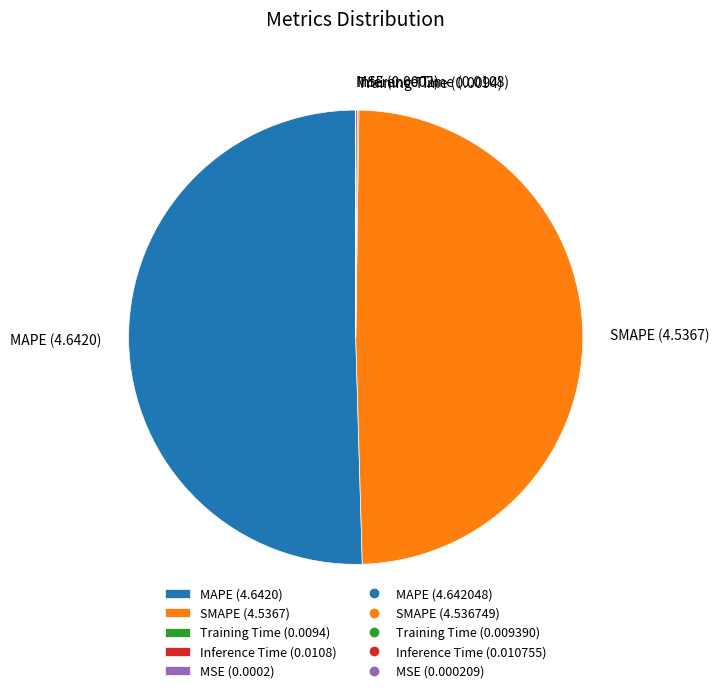

Approximately how many times larger is the value at MAPE (4.6420) compared to SMAPE (4.5367)?

1.0